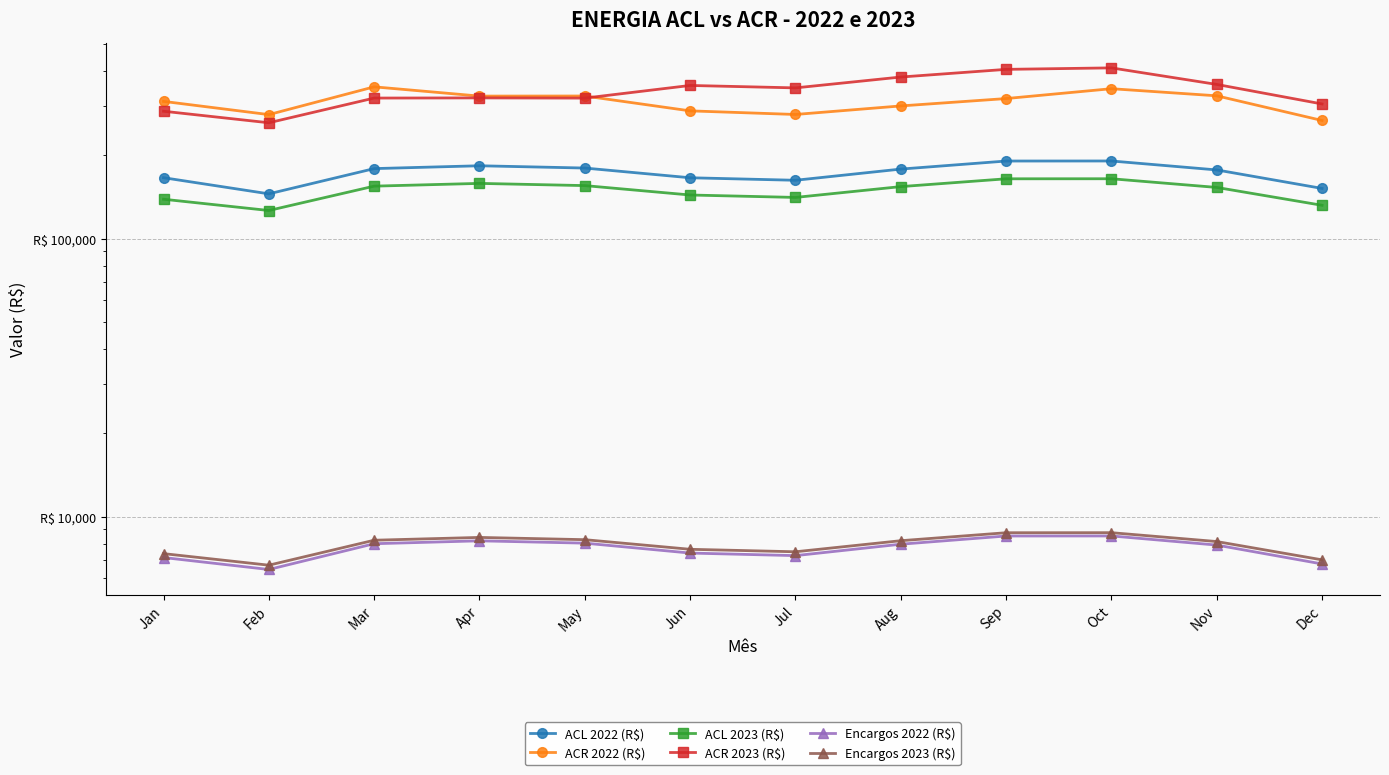

True or false: ACR 2023 (R$) has a value of 168834.3 at Dec.

False